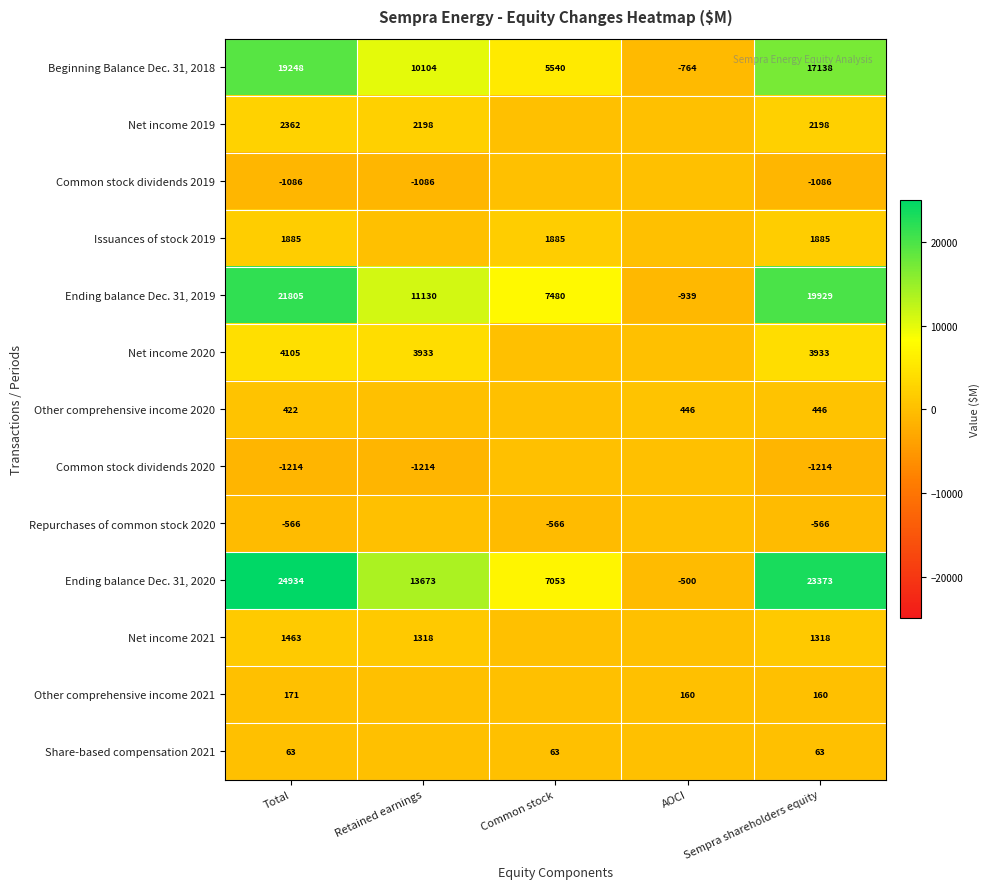

The Share-based compensation 2021 series shows 63 at Total. True or false?

True